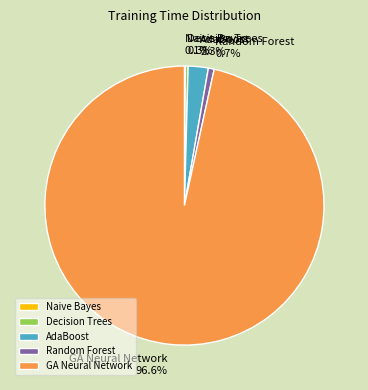

Combined, what portion of the pie is Decision Trees and GA Neural Network?

96.9%